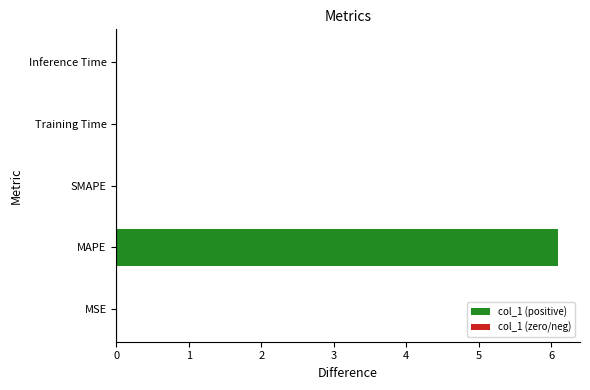

True or false: the data shows 0.0 at MSE.

True